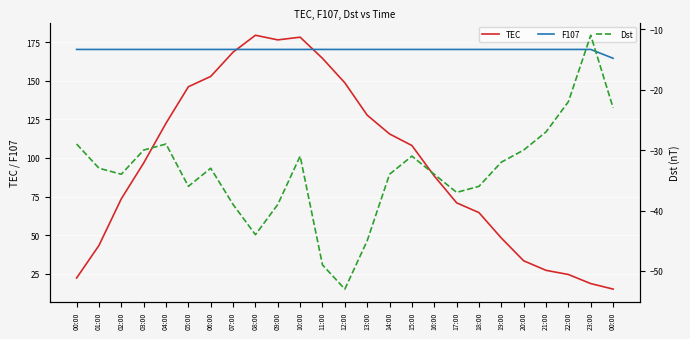

What is the average value of the TEC series?

96.6